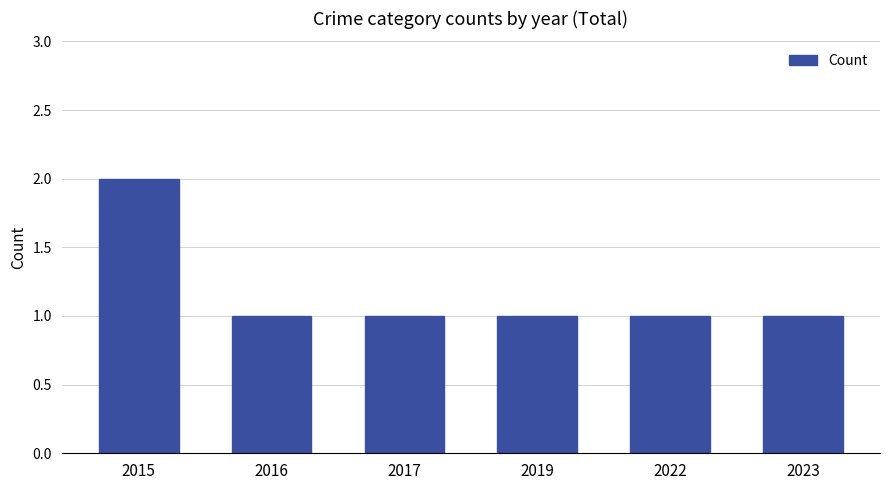

Which category has the highest value across all series?

2015